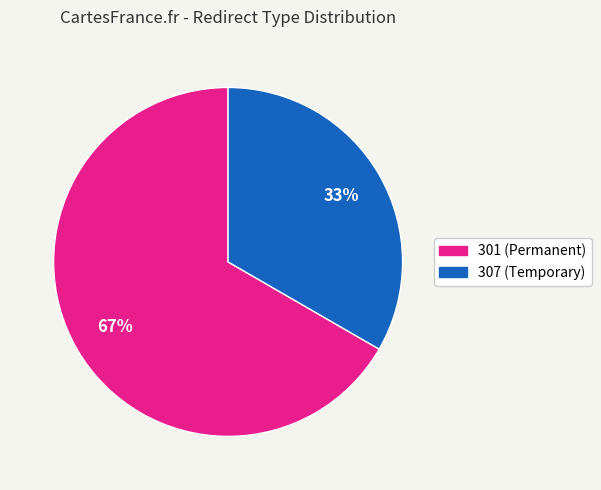

To the nearest percent, what is the average slice percentage?

50%